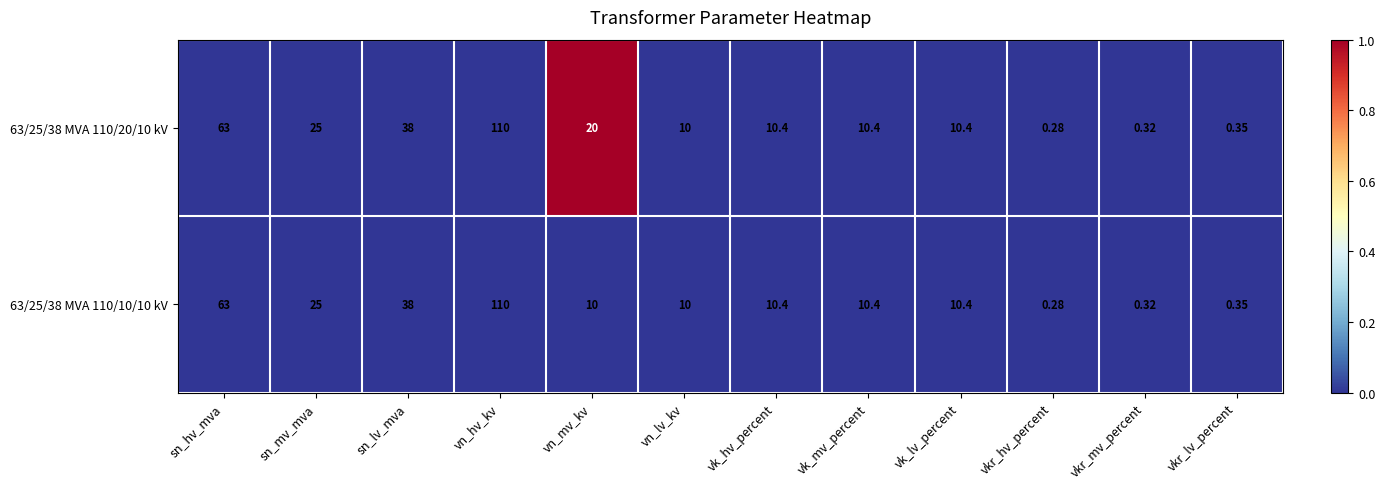

At which label does 63/25/38 MVA 110/10/10 kV first exceed 10?

sn_hv_mva